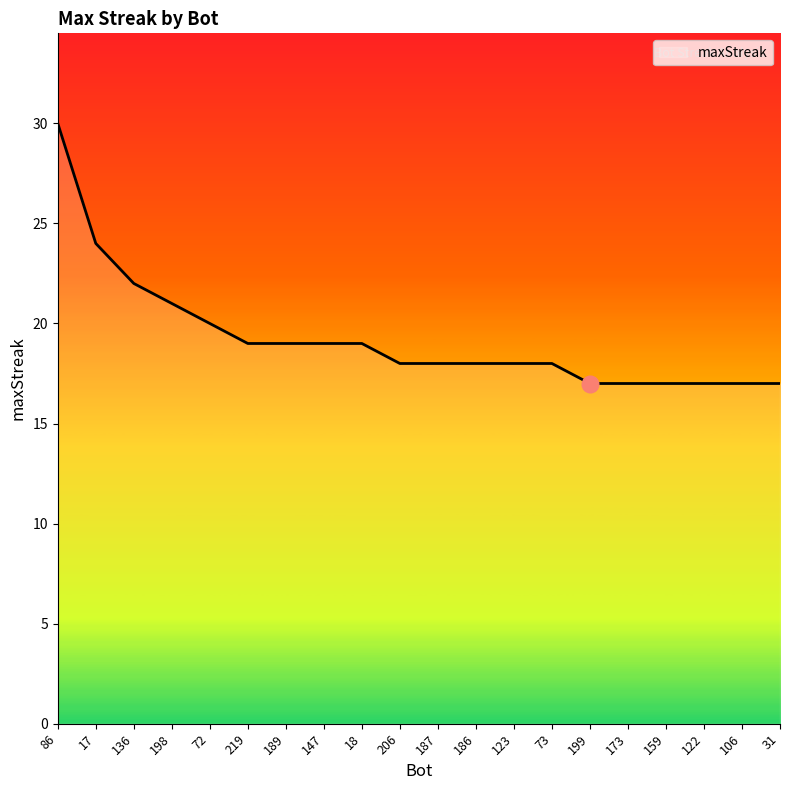

Is this an area chart (filled region under the line)?

No